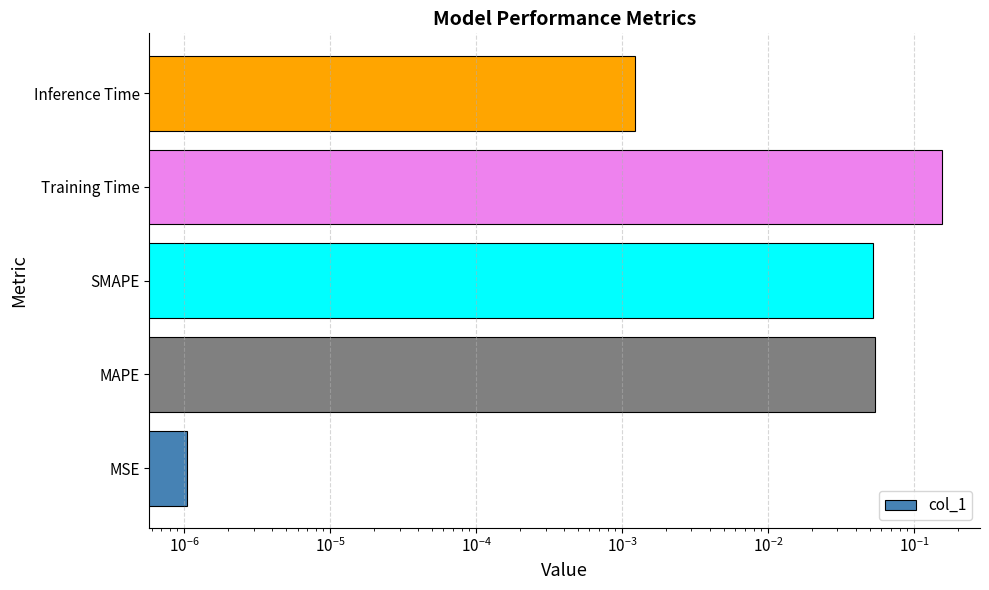

Are the bars horizontal?

Yes